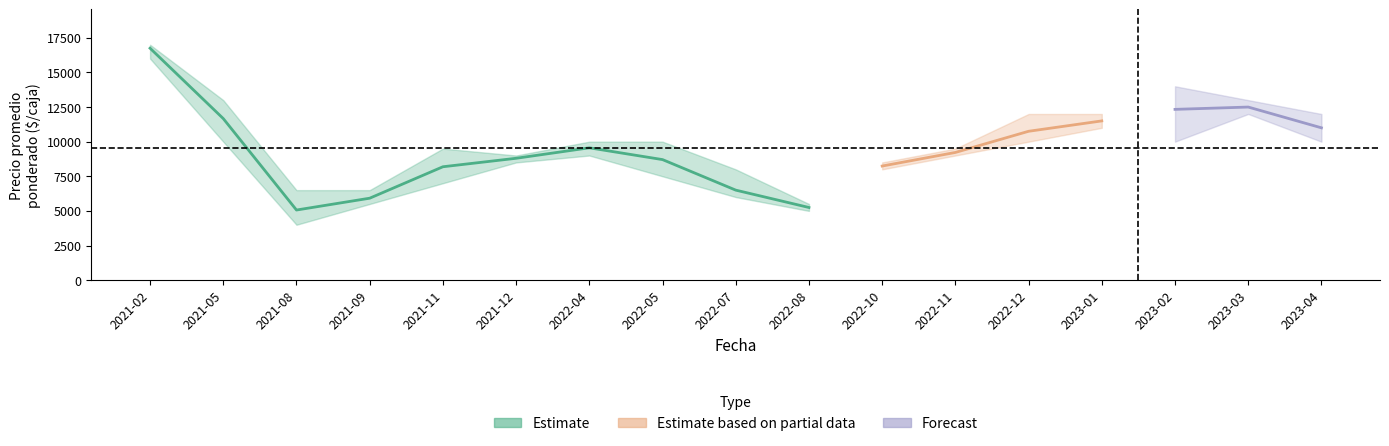

True or false: Precio maximo and Precio minimo cross at least once.

False